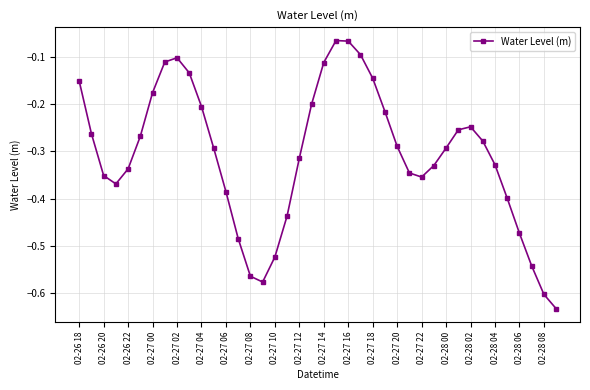

How many interior local peaks (higher than both neighbors) does the data have?

3